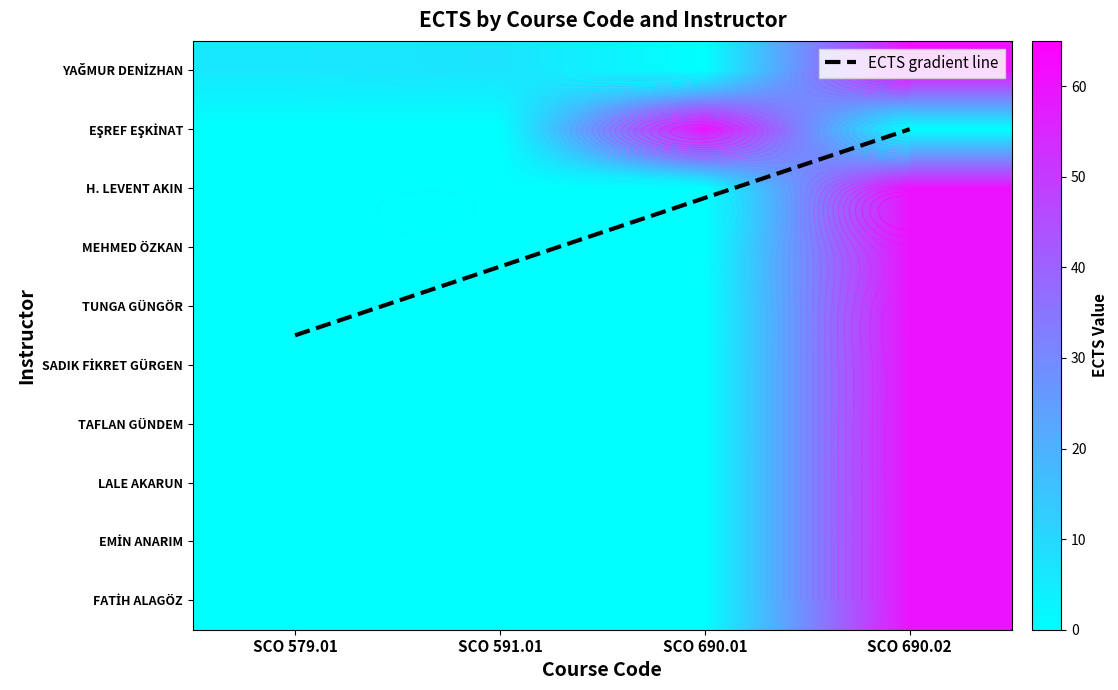

Is the value of SADIK FİKRET GÜRGEN at SCO 591.01 greater than the value of EŞREF EŞKİNAT at SCO 690.01?

No